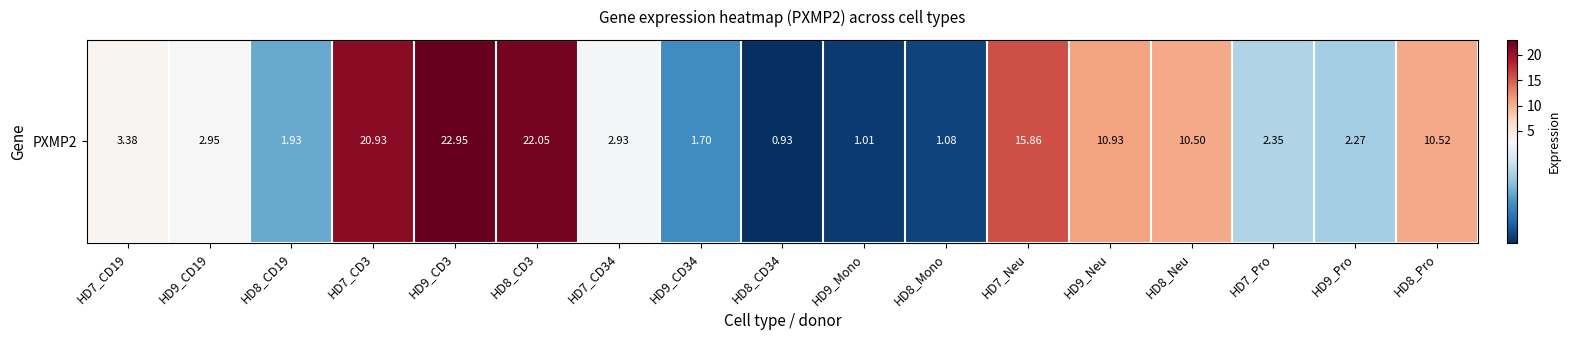

Reading left to right, transcribe all the data shown in this chart.

3.4	3.0	1.9	20.9	22.9	22.1	2.9	1.7	0.9	1.0	1.1	15.9	10.9	10.5	2.4	2.3	10.5